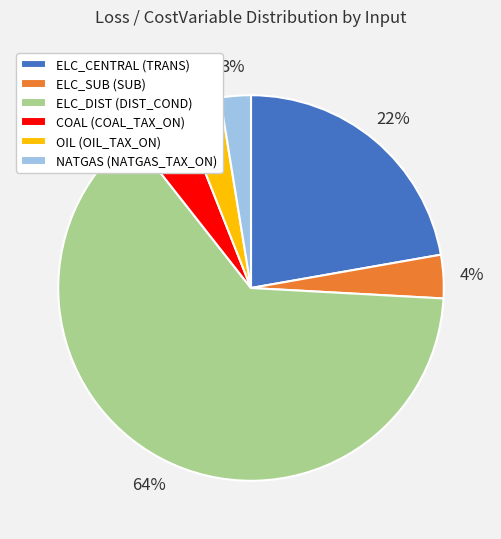

Which has a higher value, ELC_SUB (SUB) or ELC_CENTRAL (TRANS)?

ELC_CENTRAL (TRANS)